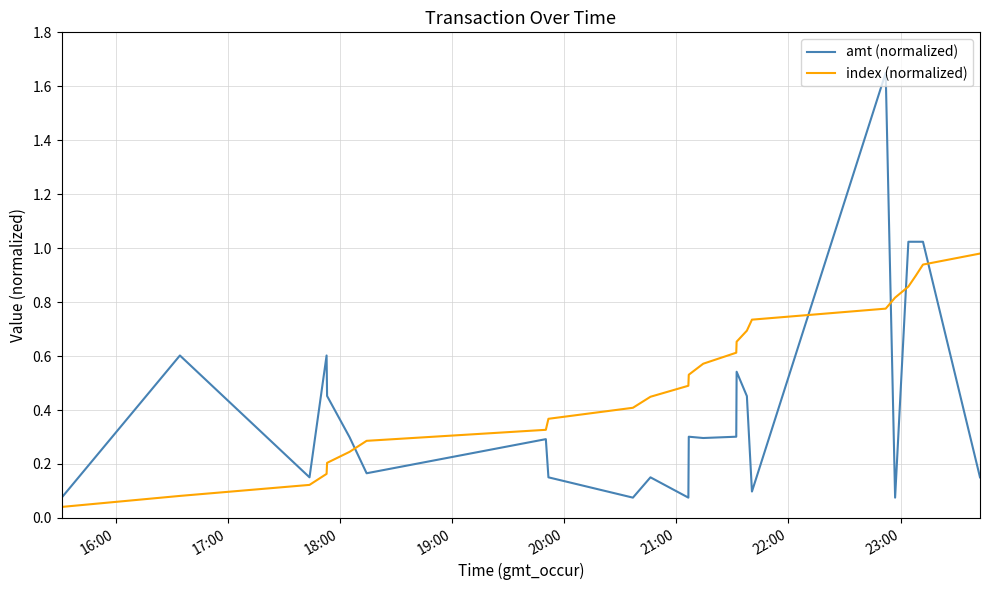

How many intersections are there between index (normalized) and amt (normalized)?

5